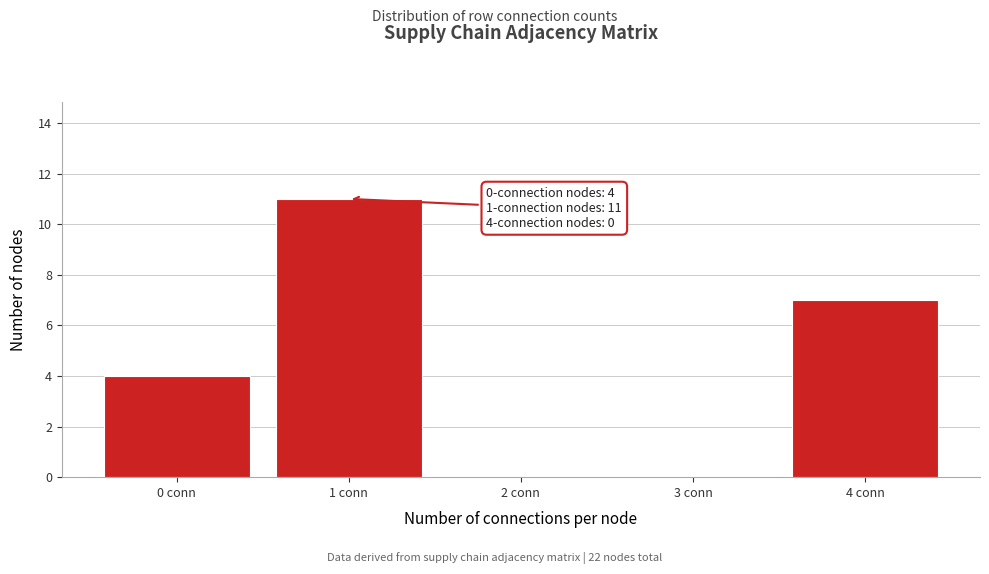

Reading left to right, what are all the values shown in this chart?

0 conn=4	1 conn=11	2 conn=0	3 conn=0	4 conn=7